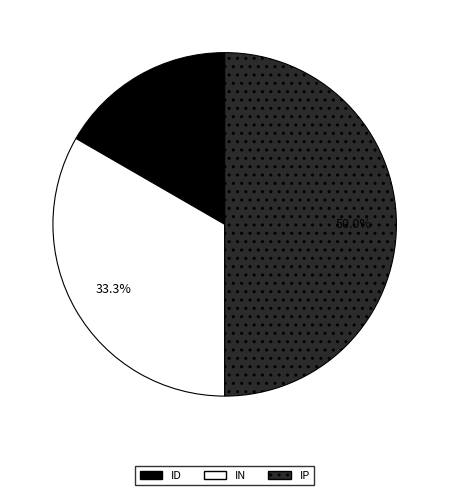

What is the total percentage of IP and IN?

83.3%